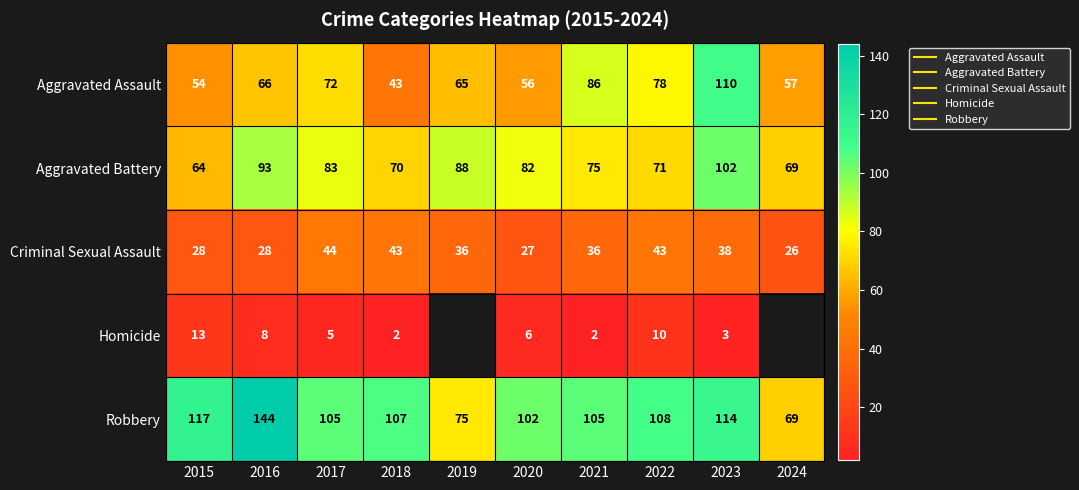

True or false: Aggravated Battery has a value of 69.0 at 2024.

True